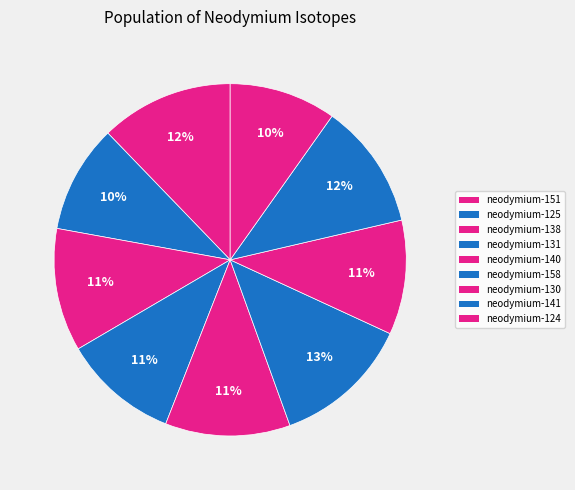

Between neodymium-124 and neodymium-151, which is larger?

neodymium-151